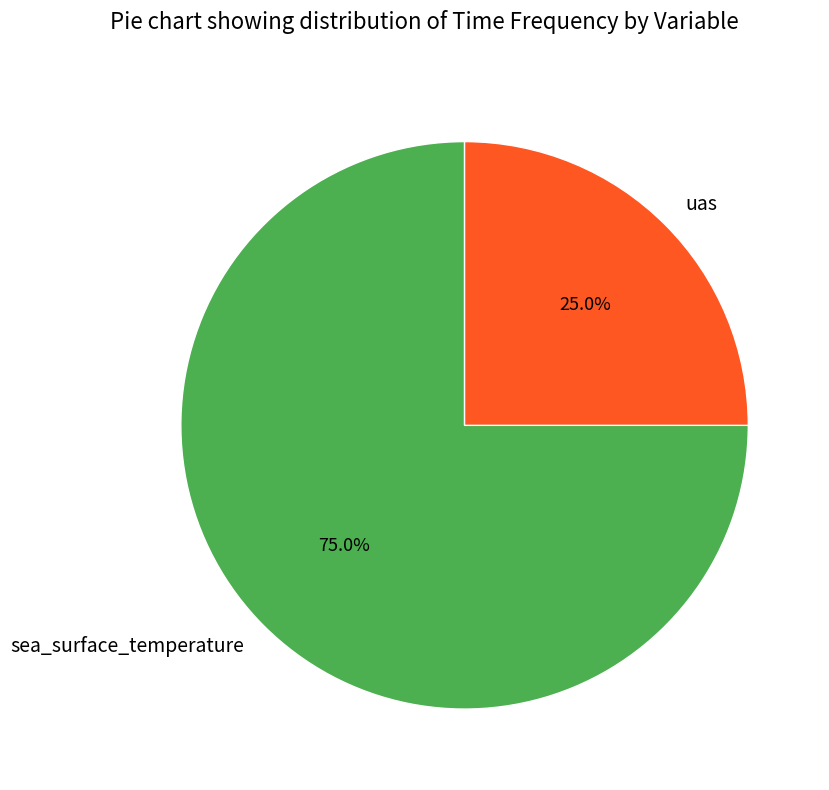

What is the majority slice?

sea_surface_temperature